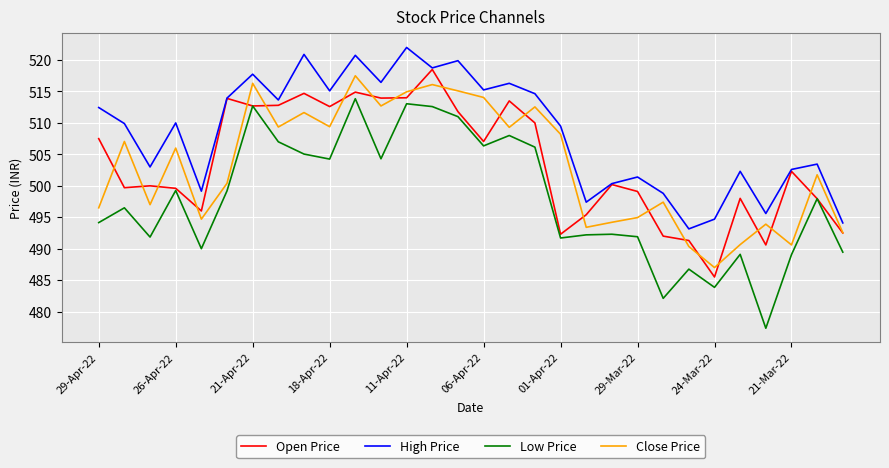

True or false: Low Price and Close Price intersect in this chart.

False